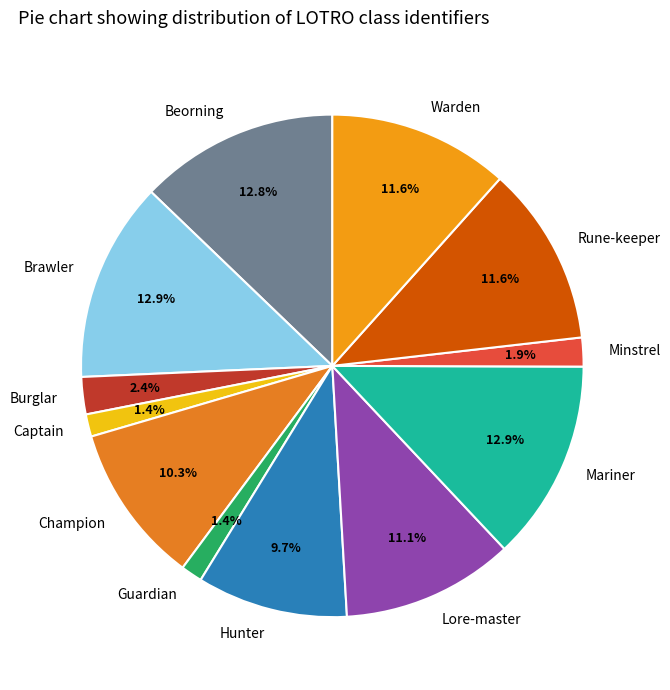

Is Captain the majority of the pie?

No